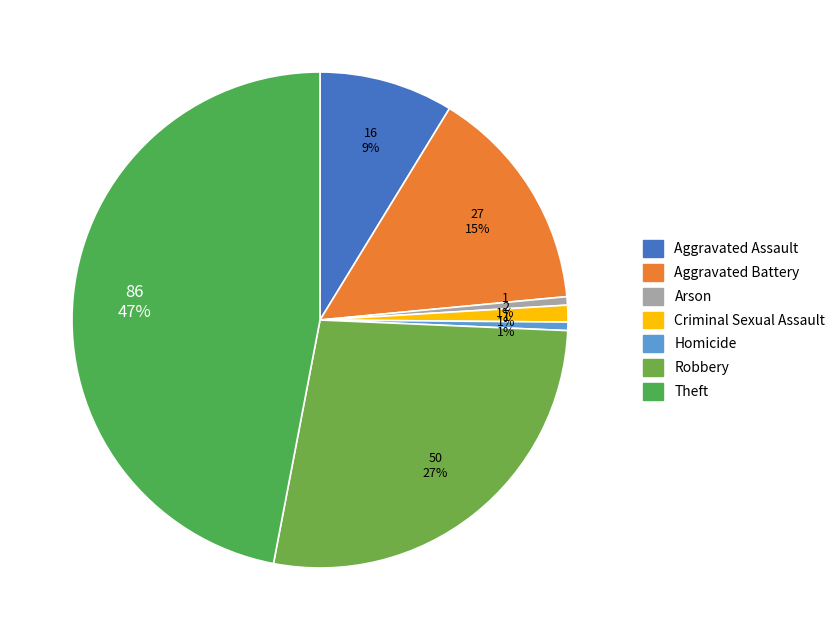

What is the smallest slice in the pie chart?

Arson